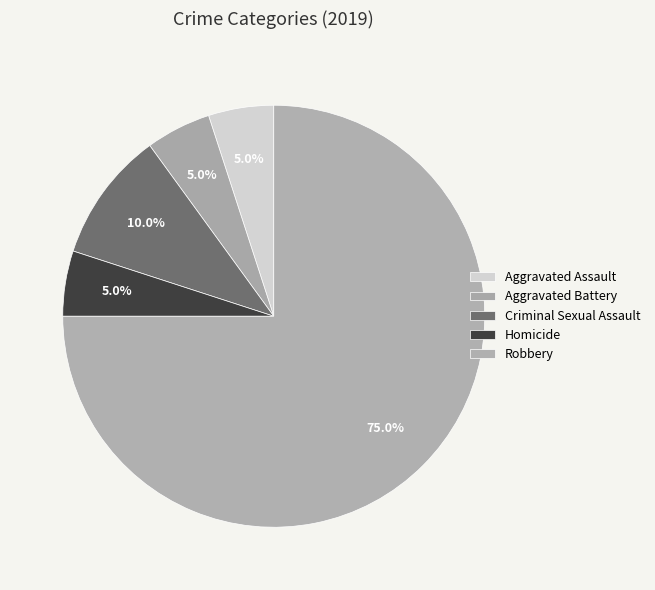

True or false: Aggravated Battery accounts for 11% of the total.

False